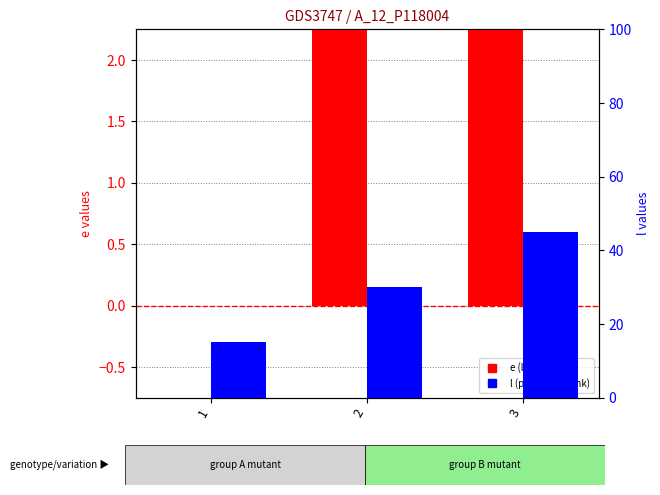

The value of e (log2 ratio) at 2 is 10. True or false?

False